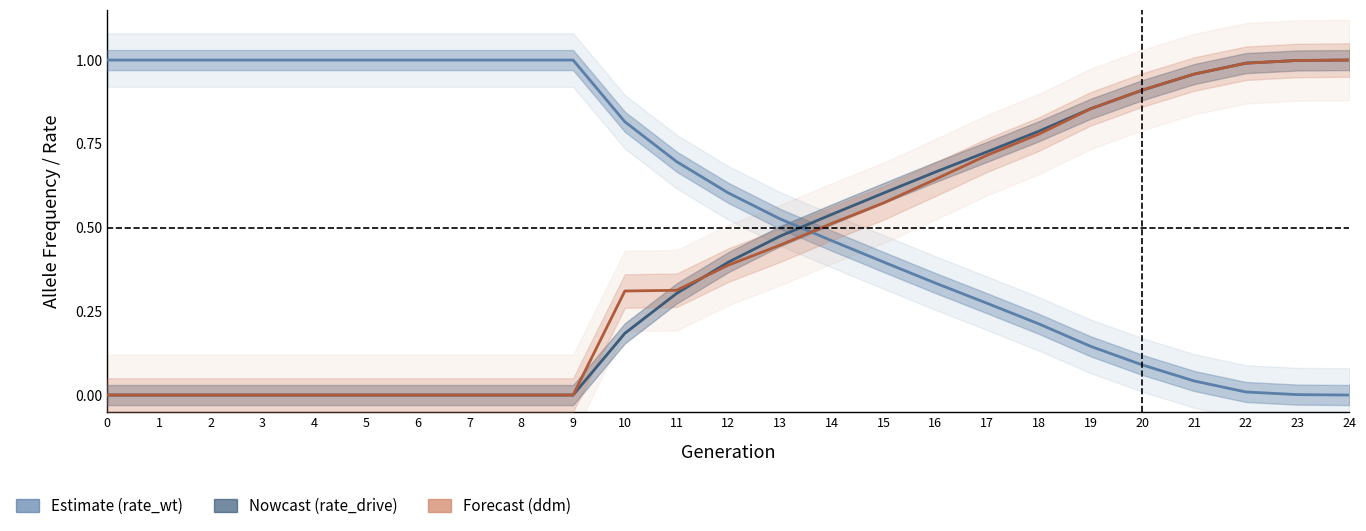

True or false: ddm has a value of 0.3 at 16.

False